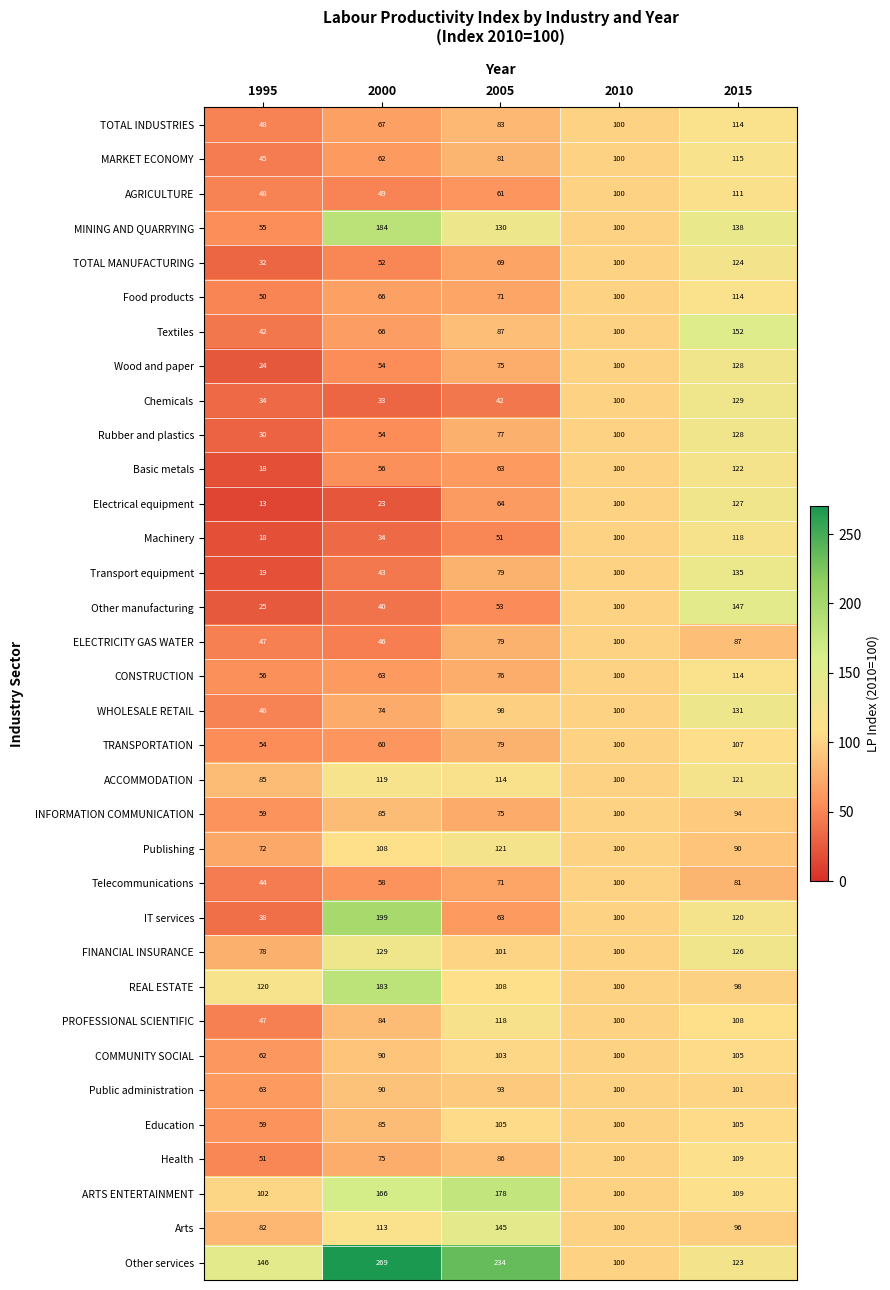

List the labels in order of PROFESSIONAL SCIENTIFIC value, largest first.

2005, 2015, 2010, 2000, 1995